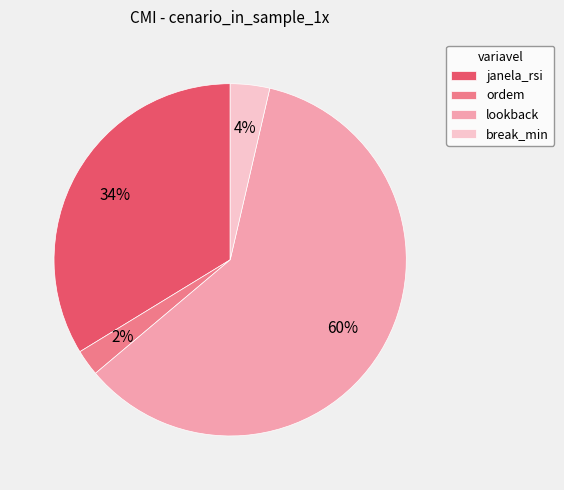

To the nearest percent, what portion does janela_rsi represent?

34%